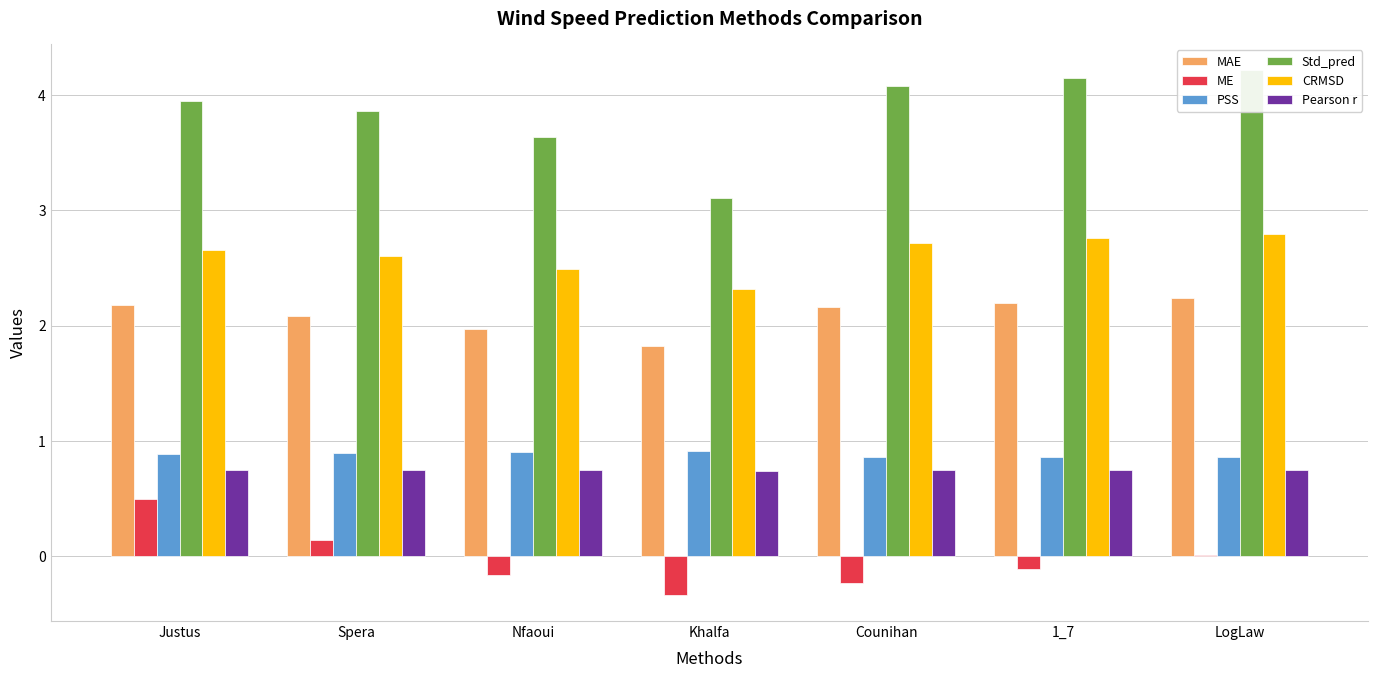

What is the difference between the highest and lowest values at Counihan?

4.3